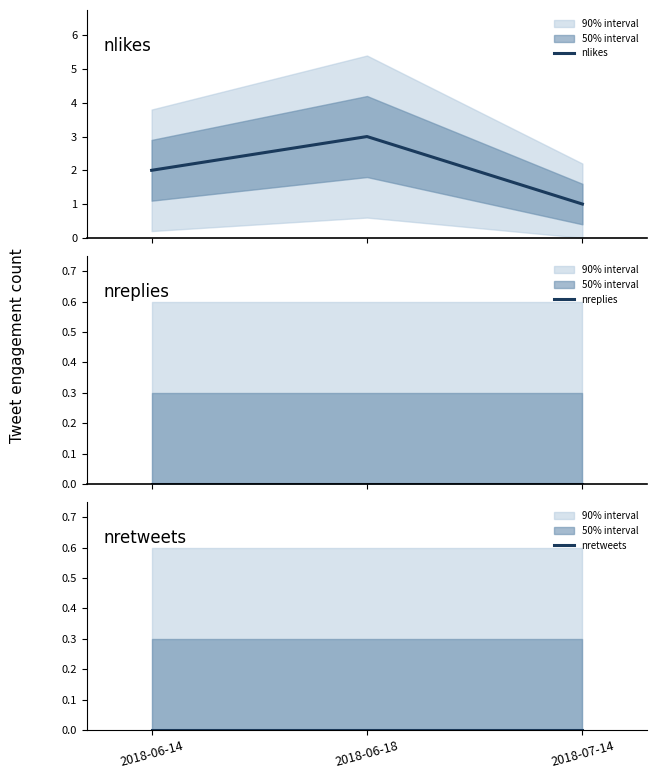

What is the label of the 3rd point from the right?

2018-06-14